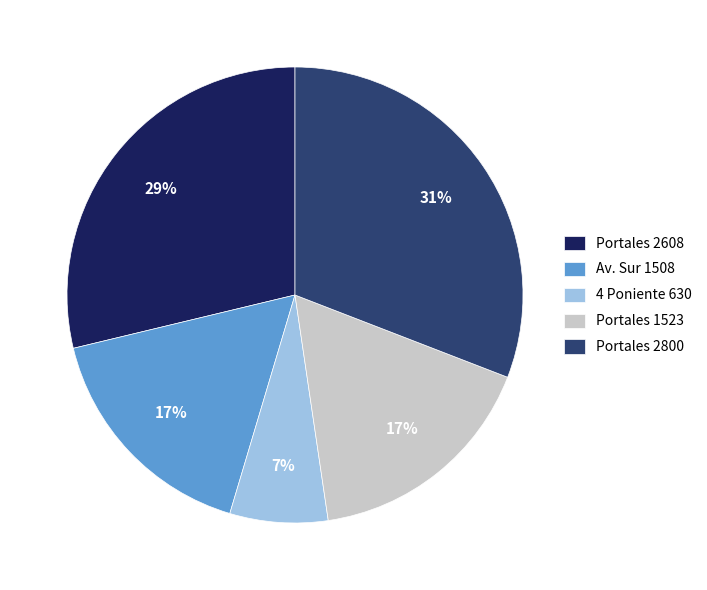

Count the number of slices in the pie.

5